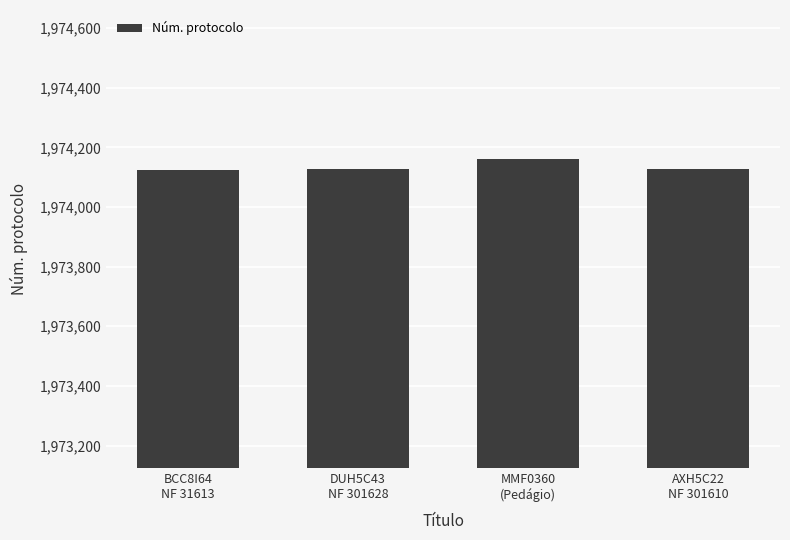

True or false: the data shows 1974125 at BCC8I64
NF 31613.

True